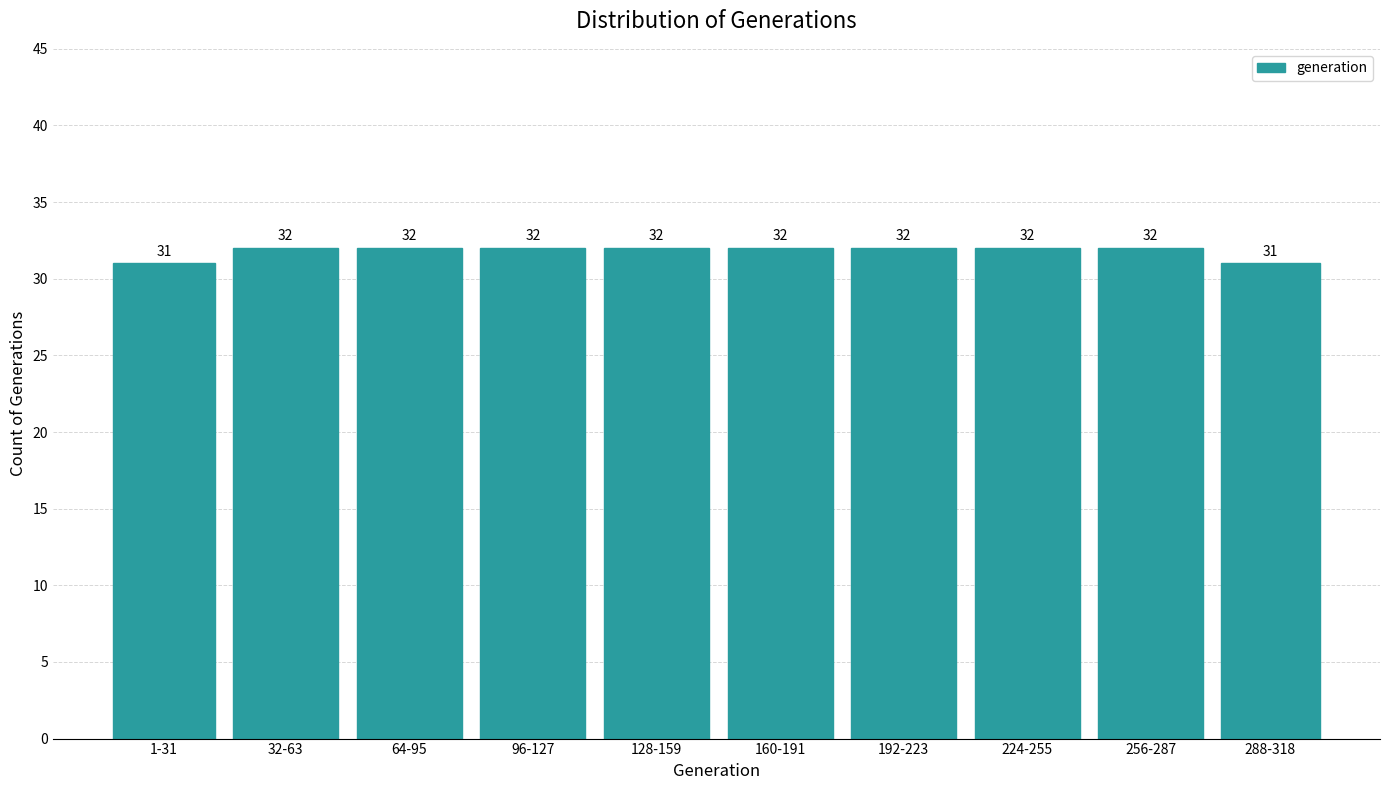

Reading left to right, transcribe all the data shown in this chart.

31	32	32	32	32	32	32	32	32	31